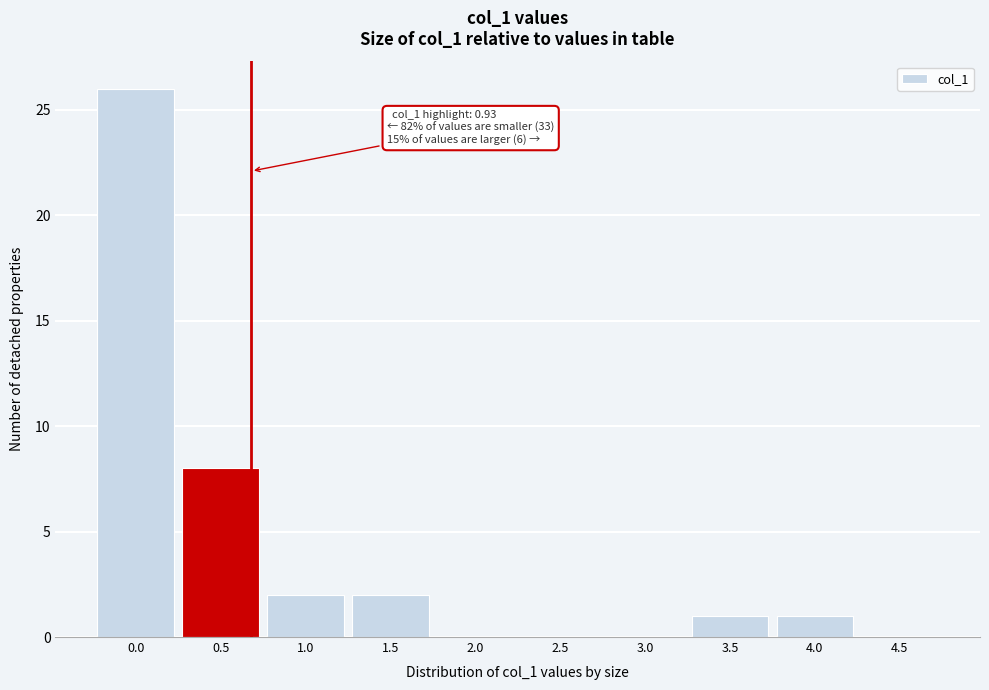

Reading left to right, transcribe all the data shown in this chart.

0.0=26	0.5=8	1.0=2	1.5=2	2.0=0	2.5=0	3.0=0	3.5=1	4.0=1	4.5=0